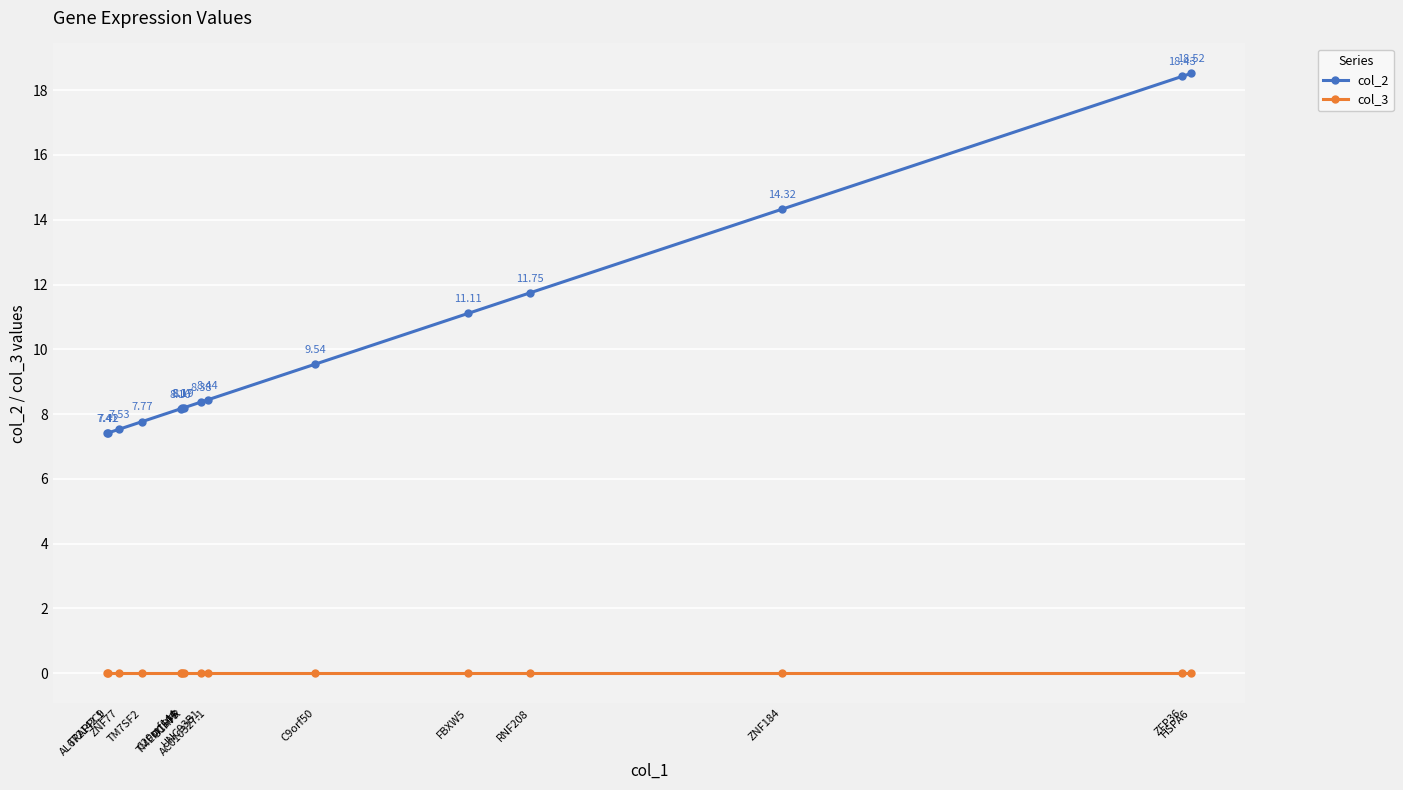

Rank the series by their average value, from lowest to highest.

col_3, col_2